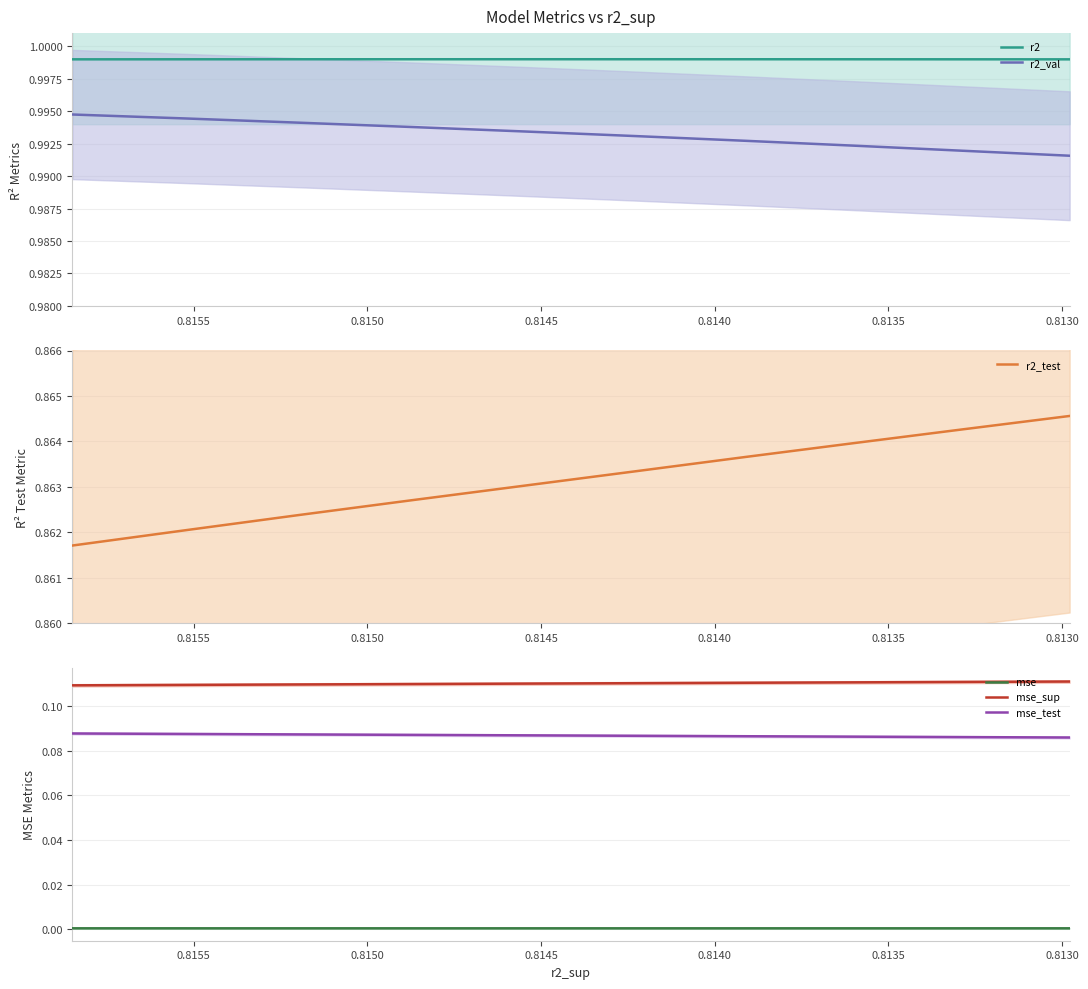

Does the chart display data point markers on the line(s)?

No